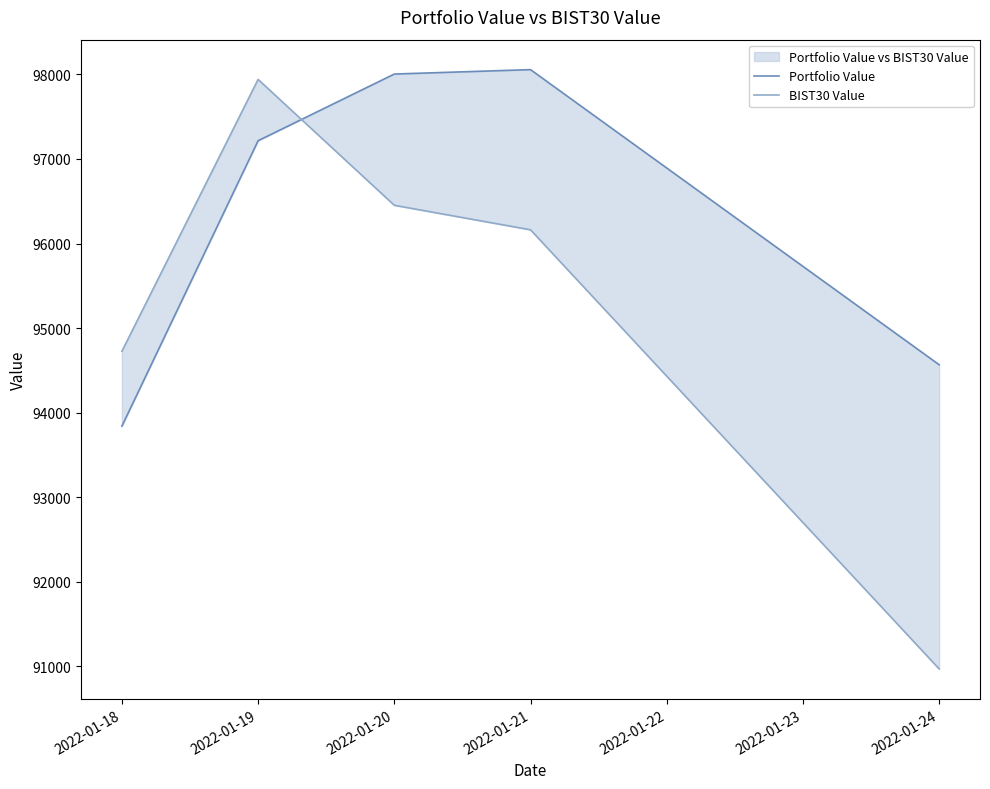

How many data points in Portfolio Value are less than 97216?

2